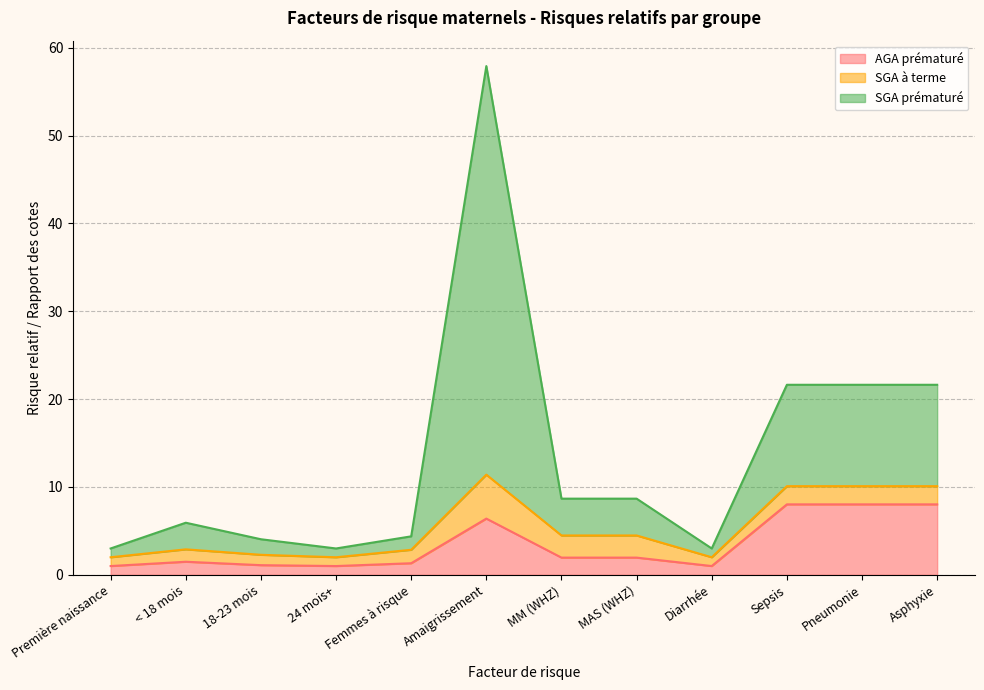

Where is the first local minimum for SGA prématuré?

24 mois+